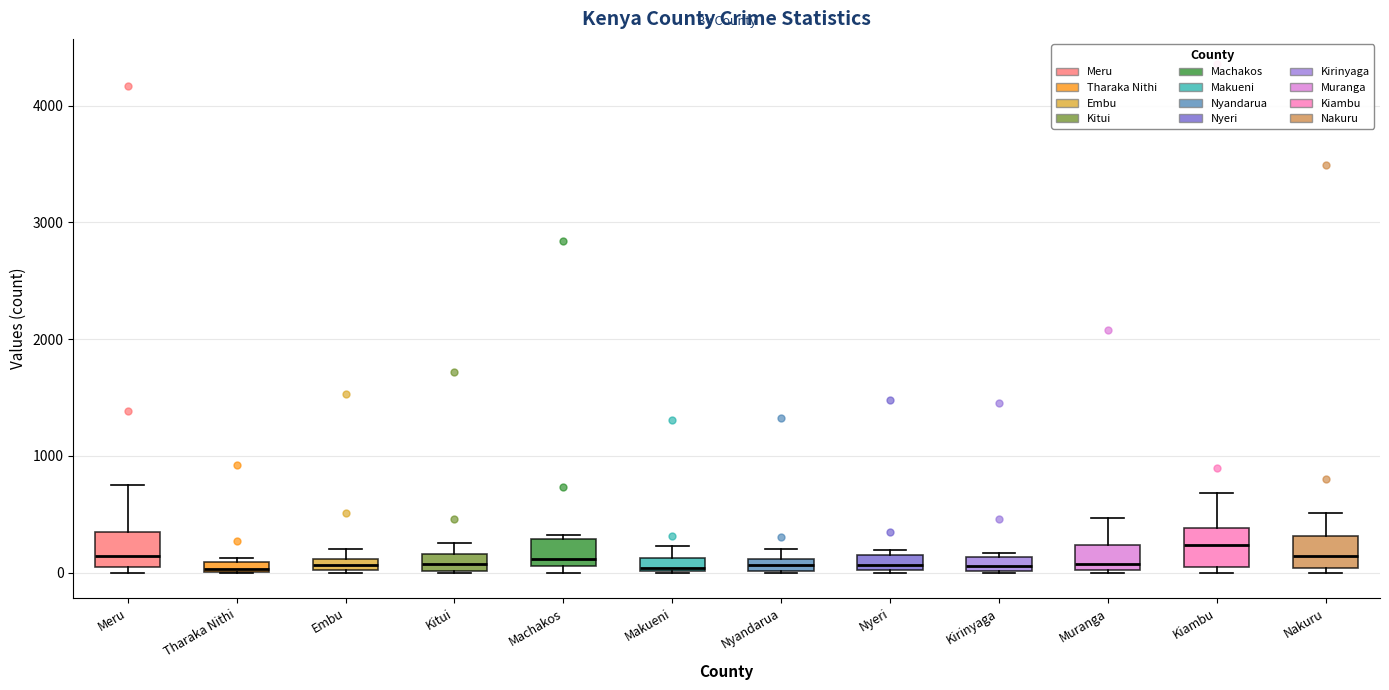

Where is the lower edge of the box for Nyandarua on the y-axis? The values are not printed on the chart, so give them approximately, as read against the axis.

0